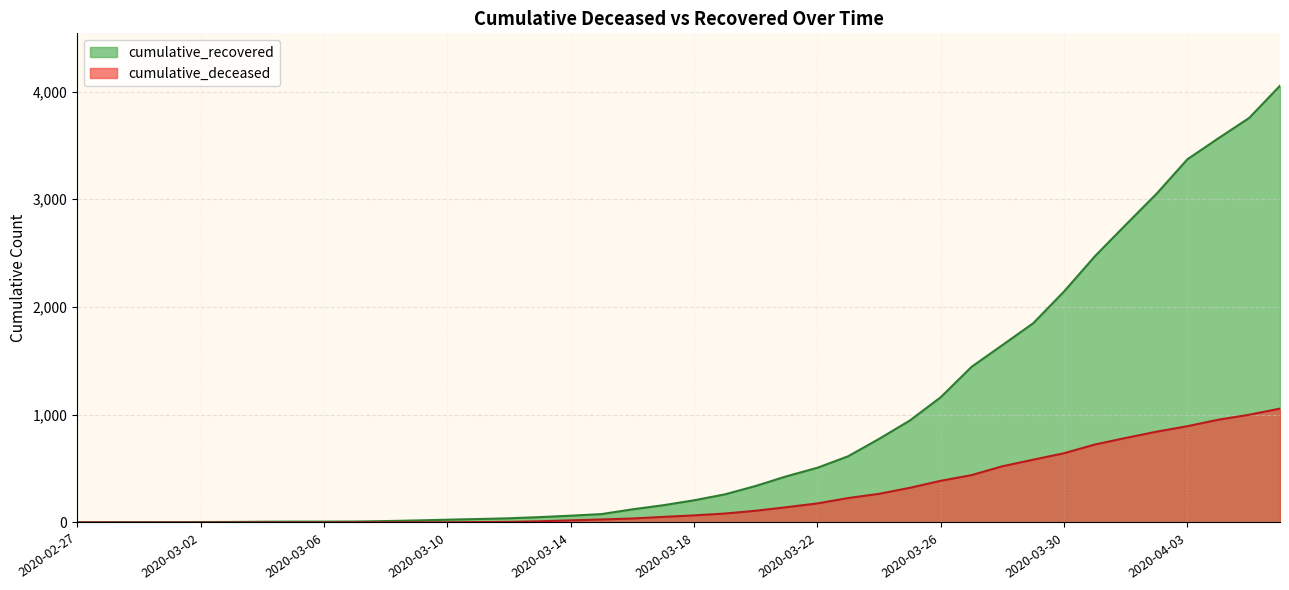

At which category does cumulative_deceased reach its first local peak?

2020-04-09